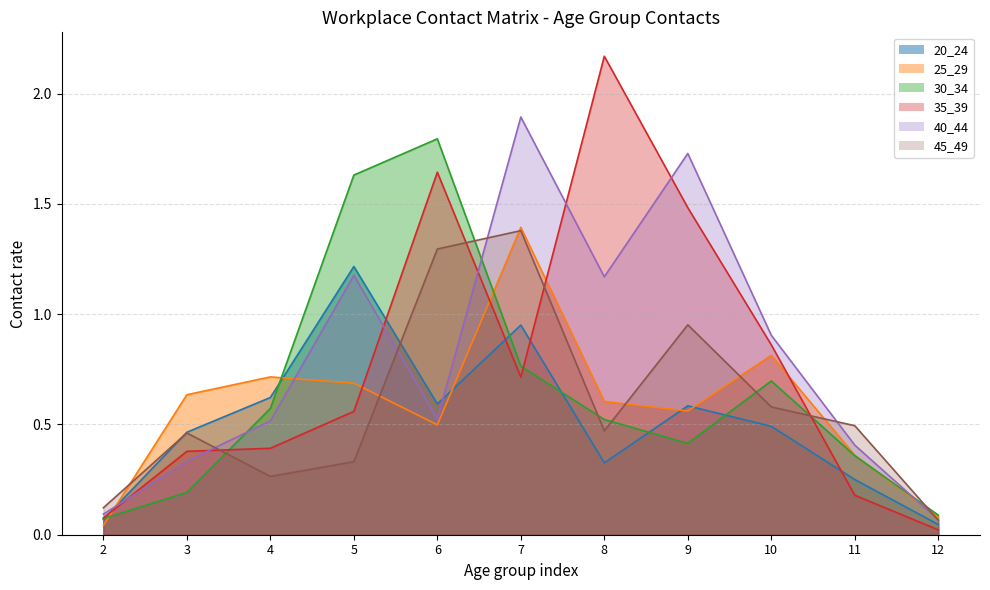

Reading left to right, extract all data points from this chart.

20_24: 0.1	0.5	0.6	1.2	0.6	1.0	0.3	0.6	0.5	0.3	0.0
25_29: 0.0	0.6	0.7	0.7	0.5	1.4	0.6	0.6	0.8	0.4	0.1
30_34: 0.1	0.2	0.6	1.6	1.8	0.8	0.5	0.4	0.7	0.4	0.1
35_39: 0.1	0.4	0.4	0.6	1.6	0.7	2.2	1.5	0.9	0.2	0.0
40_44: 0.1	0.3	0.5	1.2	0.5	1.9	1.2	1.7	0.9	0.4	0.1
45_49: 0.1	0.5	0.3	0.3	1.3	1.4	0.5	1.0	0.6	0.5	0.1